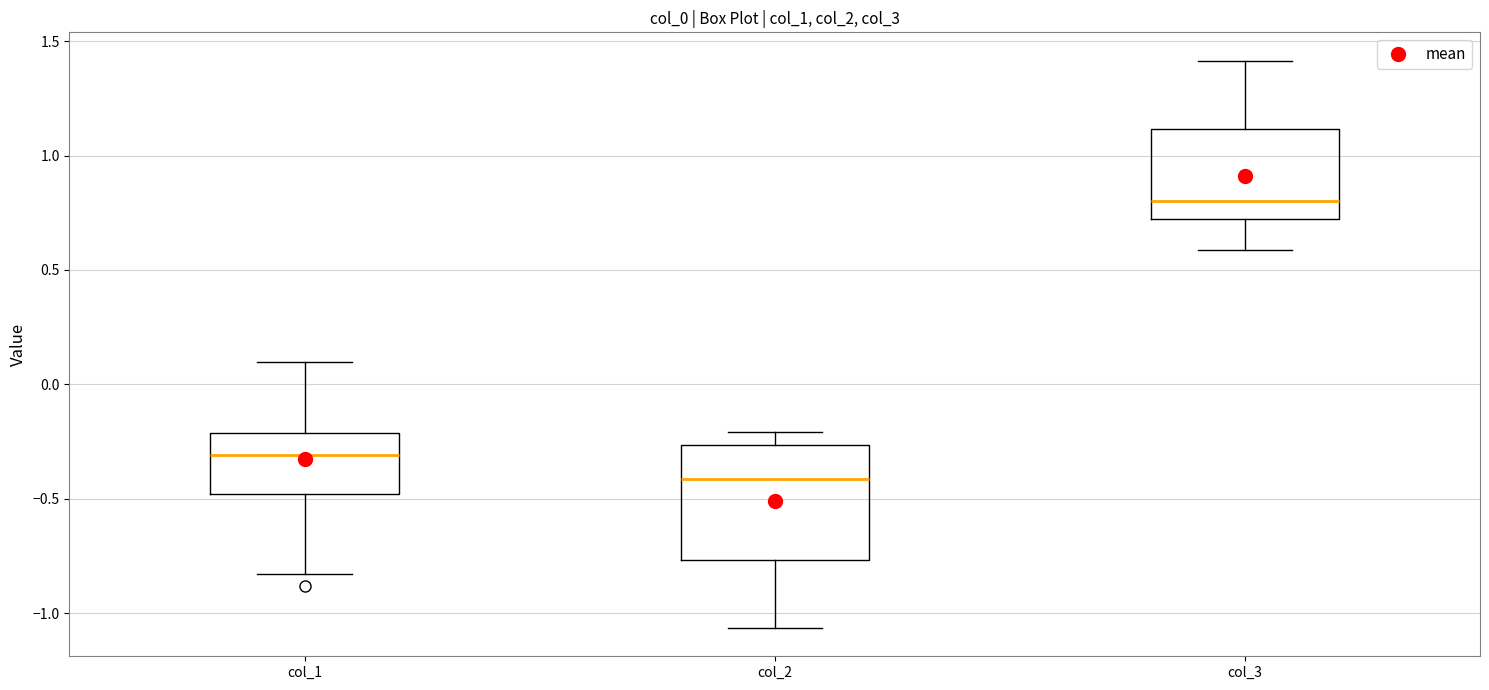

Reading left to right, read every box against the y-axis: the position of its median line, the range the box covers, and the ends of its whiskers. The values are not printed on the chart, so give them approximately, as read against the axis.

col_1: median -0.30, box -0.50 to -0.20, whiskers -0.85 to 0.10
col_2: median -0.40, box -0.75 to -0.25, whiskers -1.05 to -0.20
col_3: median 0.80, box 0.70 to 1.10, whiskers 0.60 to 1.40